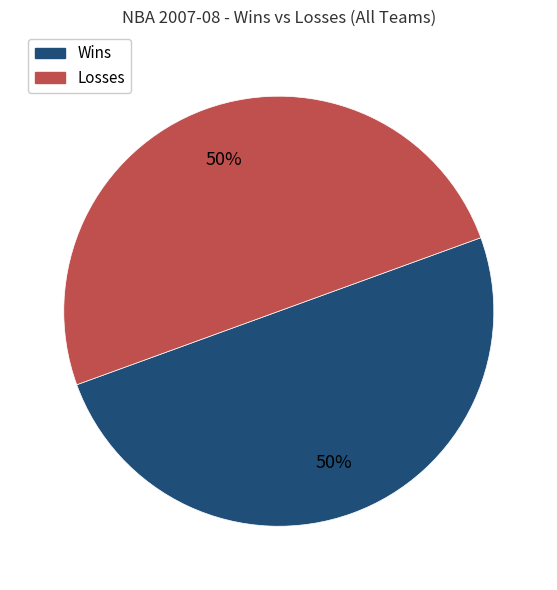

How many segments does this pie chart have?

2